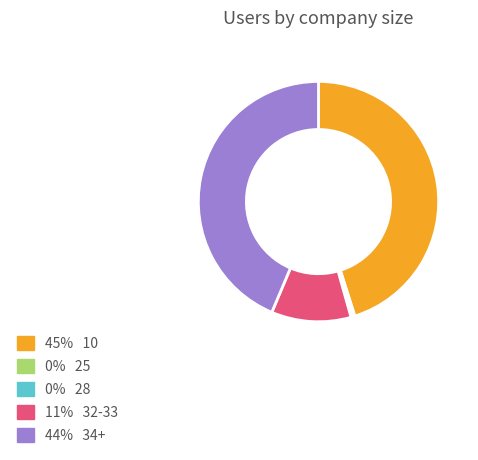

Is there a majority slice in this chart?

No